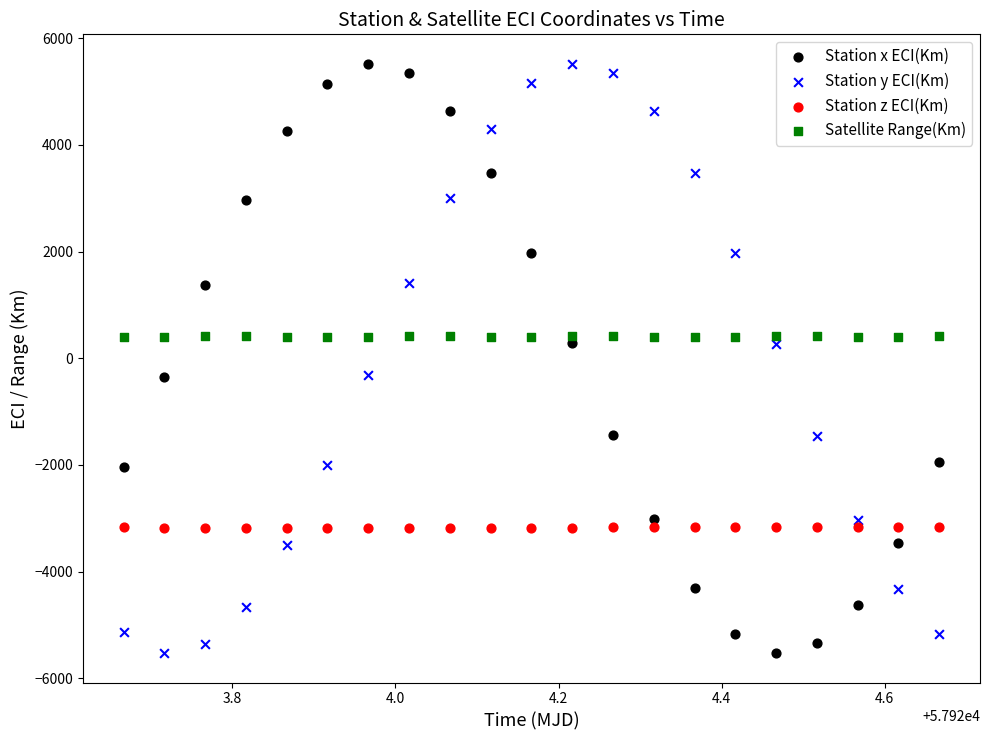

What is the X range (max minus min) for the scatter plot?

1.0